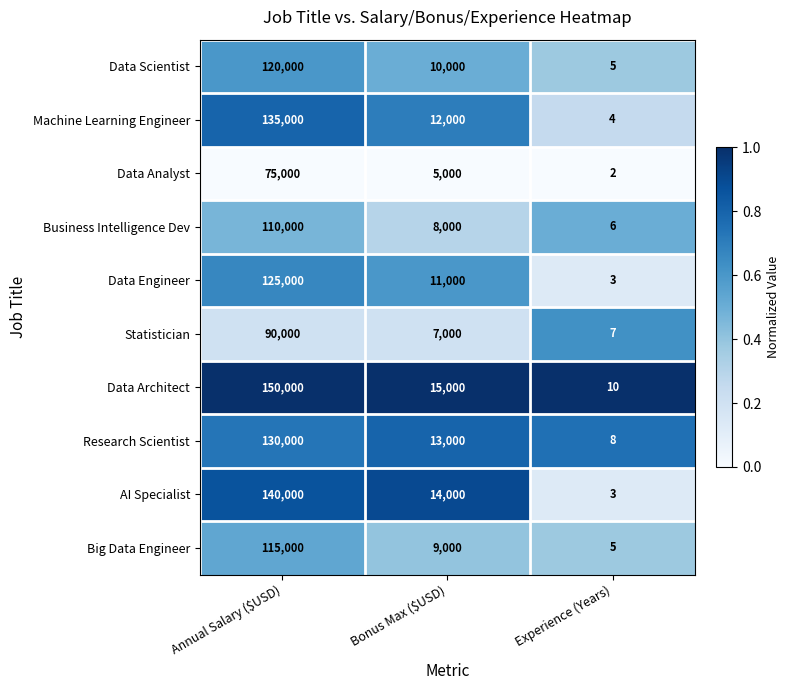

The value of AI Specialist at Annual Salary ($USD) is 140000. True or false?

True